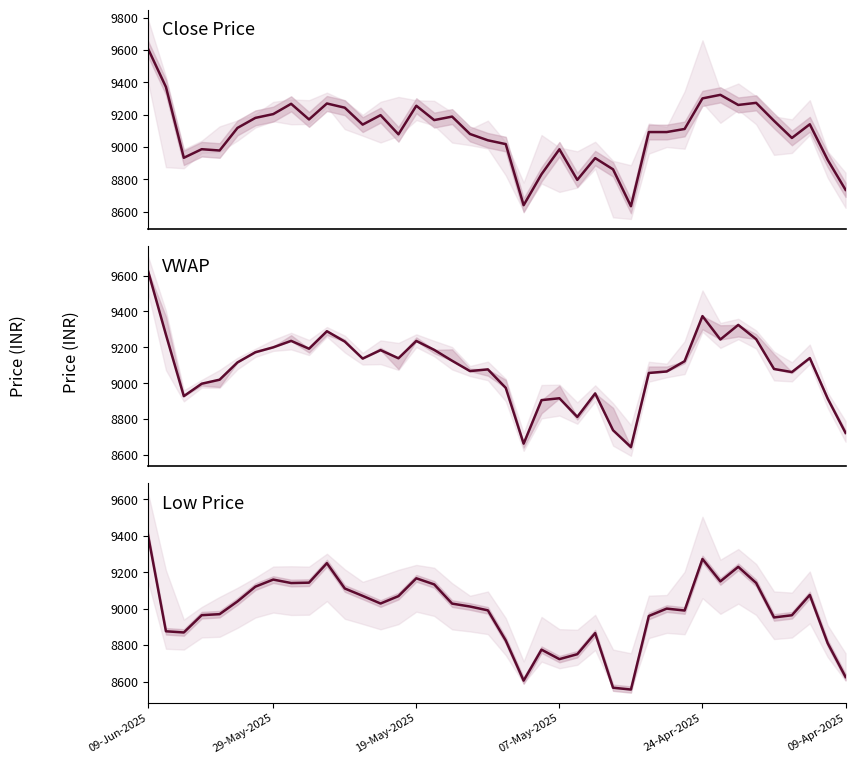

At which category is the sum across all series the highest?

09-Jun-2025